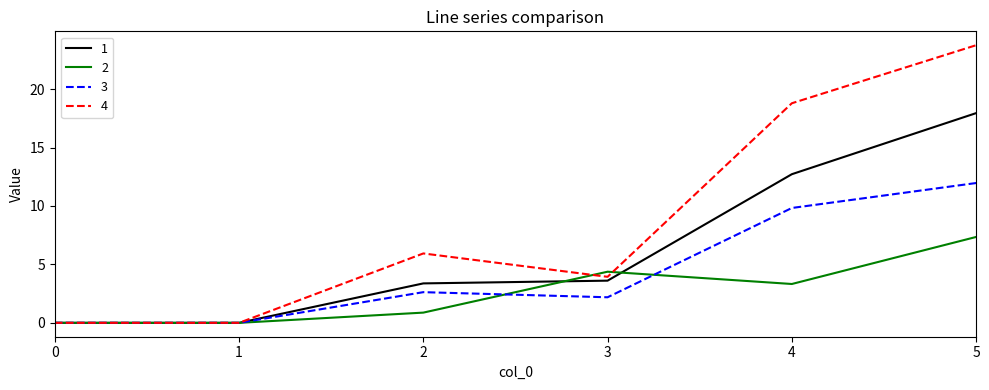

Rank the series at 5 from lowest to highest value.

2, 3, 1, 4